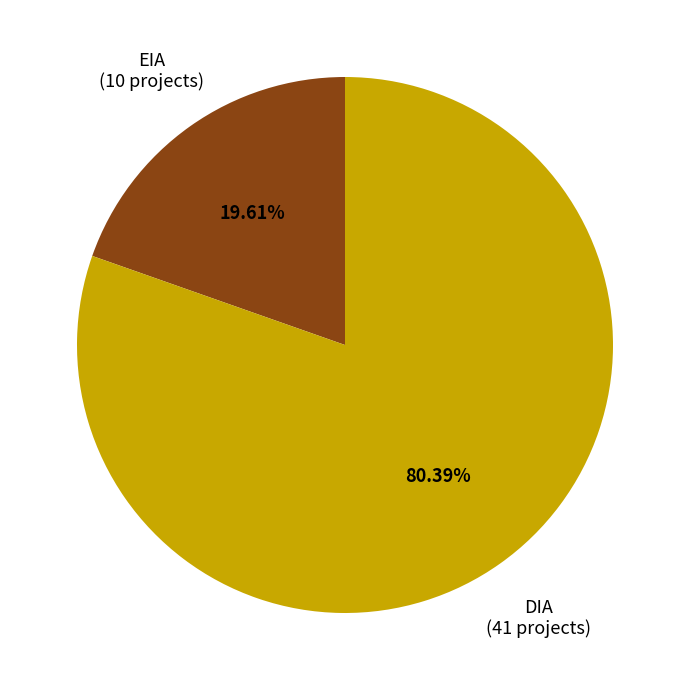

Is there any slice that represents more than half of the pie?

Yes